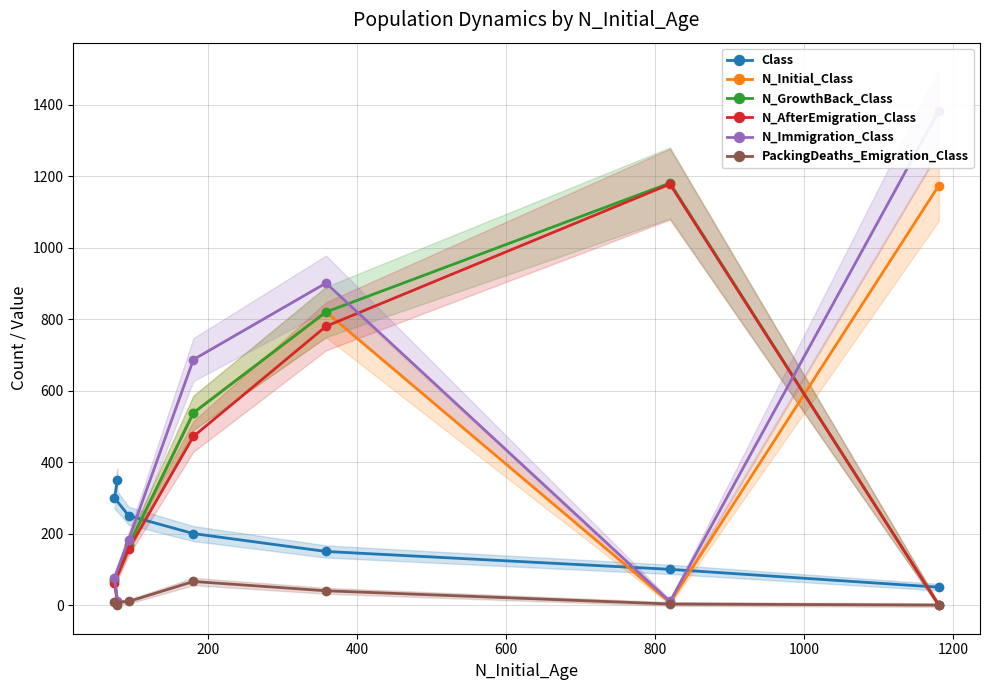

What is the maximum value for PackingDeaths_Emigration_Class?

66